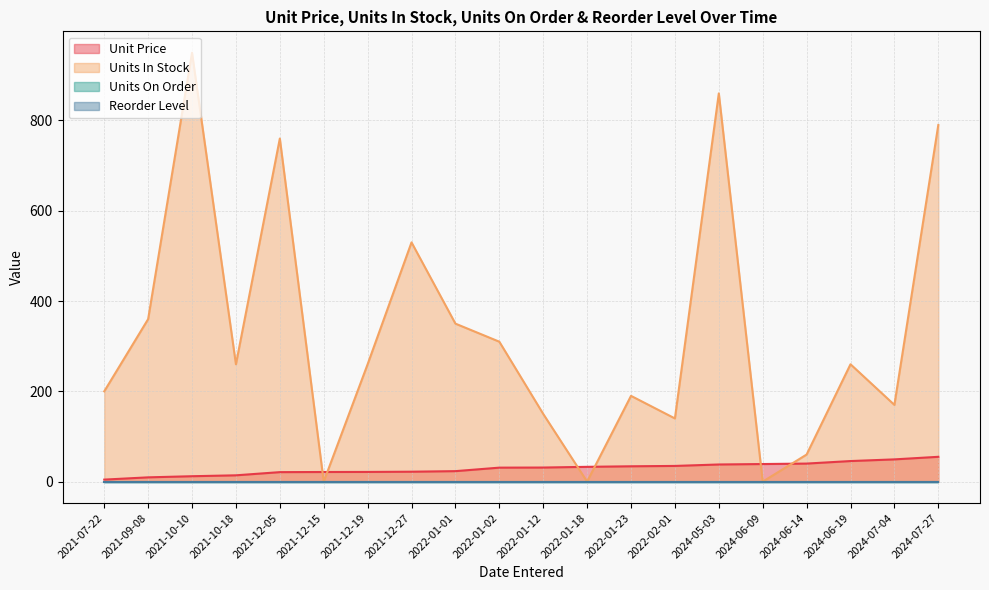

Is the value of Unit Price at 2021-12-15 greater than the value of Units In Stock at 2022-01-02?

No